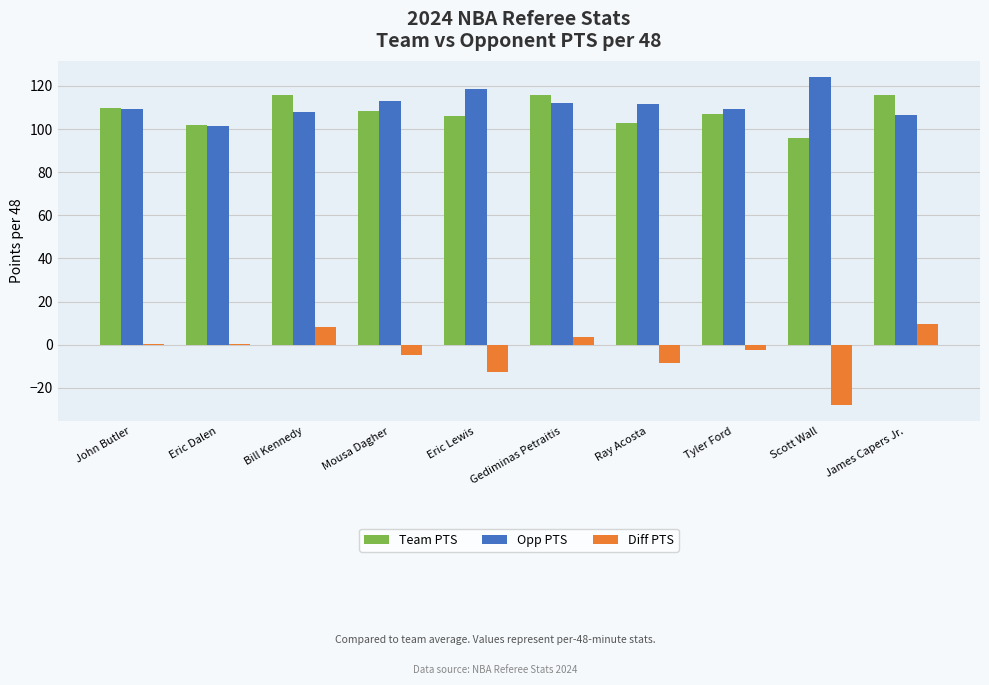

Which series has the largest total across all categories?

Opp PTS